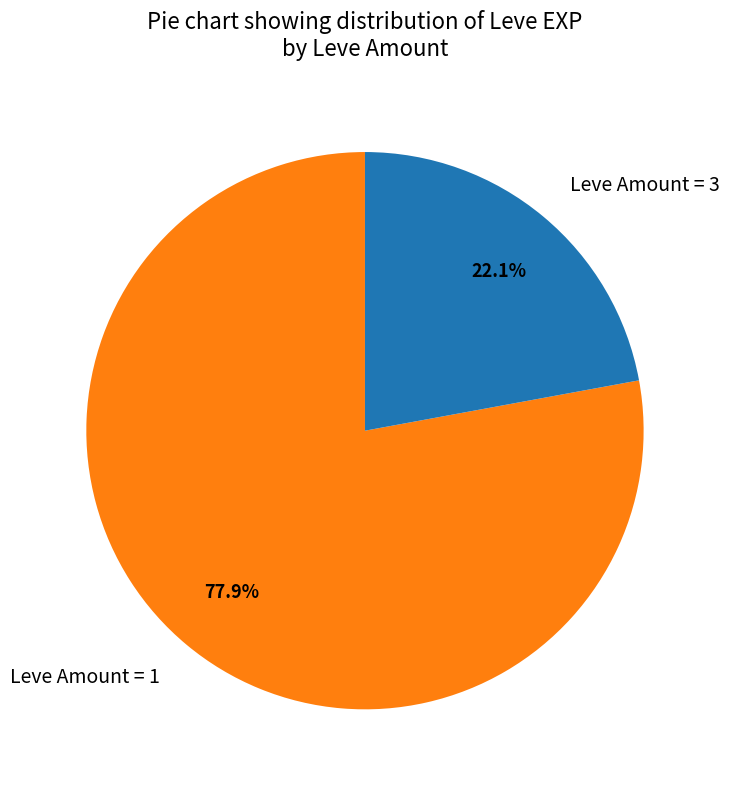

Which category has the biggest portion of the pie?

Leve Amount = 1